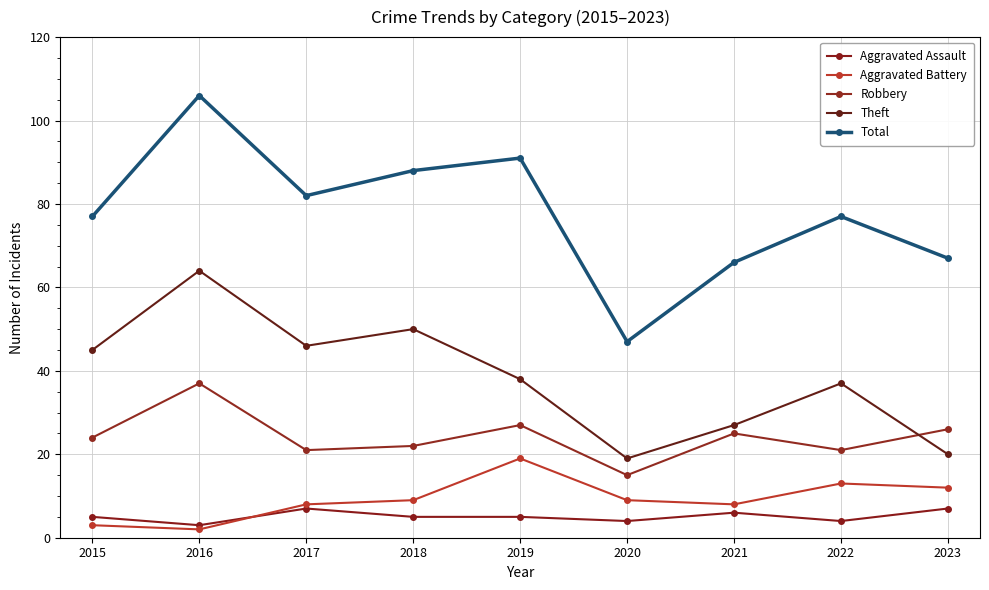

What is the difference between the Total values at 2021 and 2018?

22